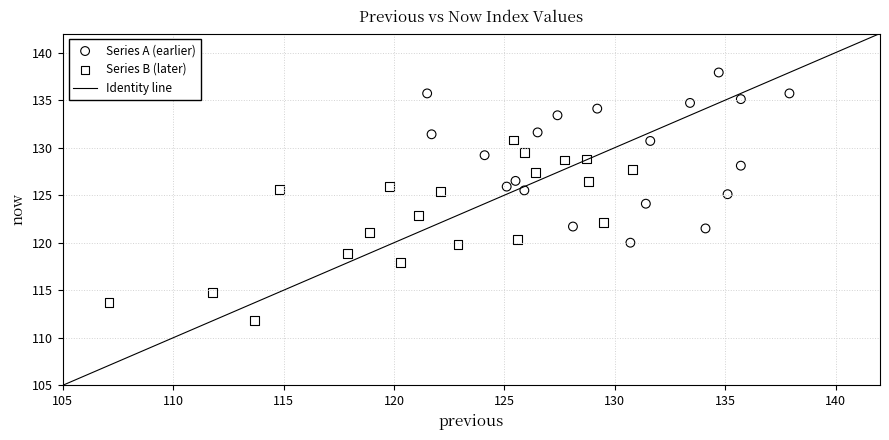

Which series reaches the minimum Y coordinate?

Series B (later)